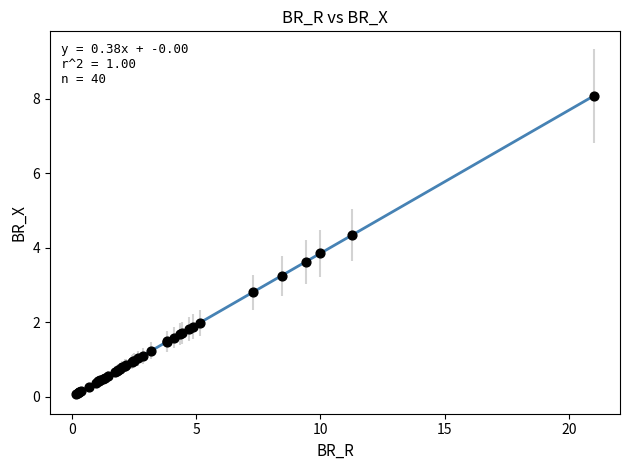

What Y value in the scatter plot is closest to 4?

3.8